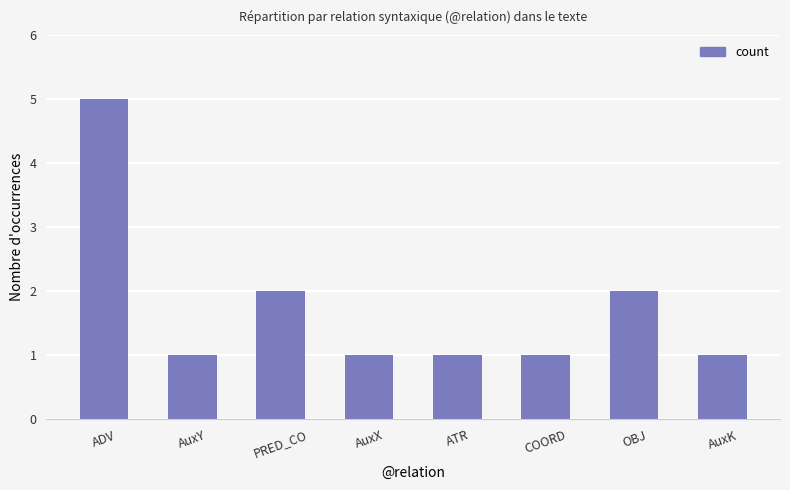

What is the sum of all values?

14